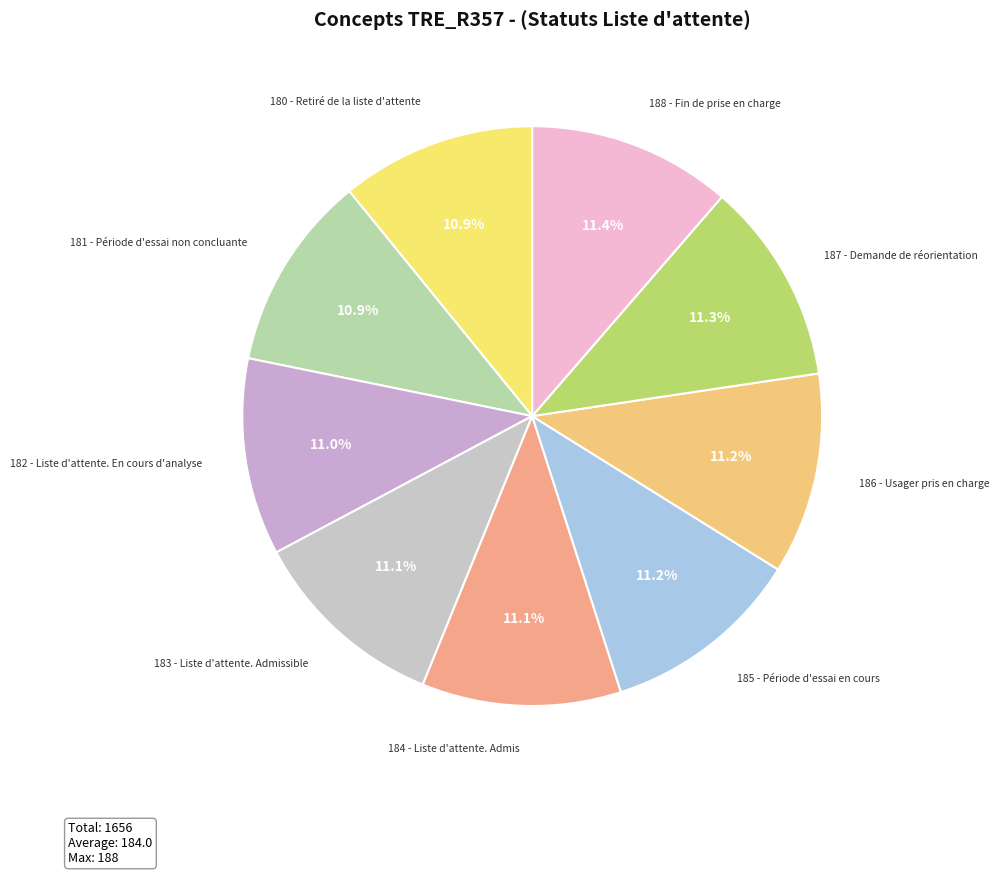

How many slices are in this pie chart?

9